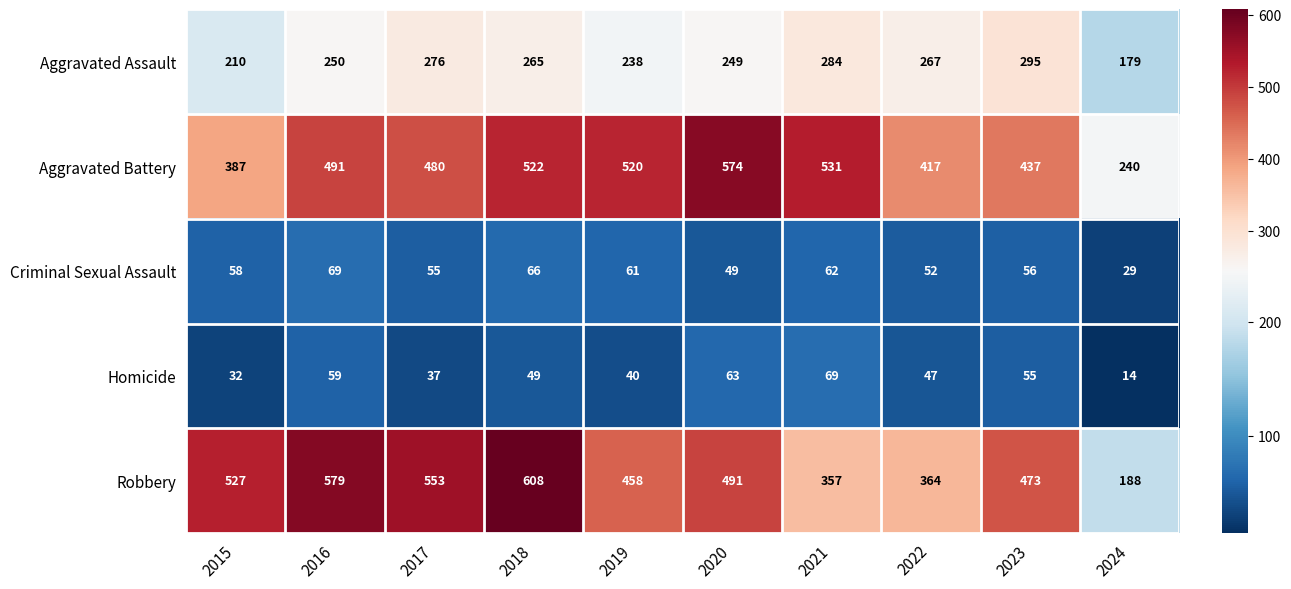

At how many categories does at least one series exceed 23?

10